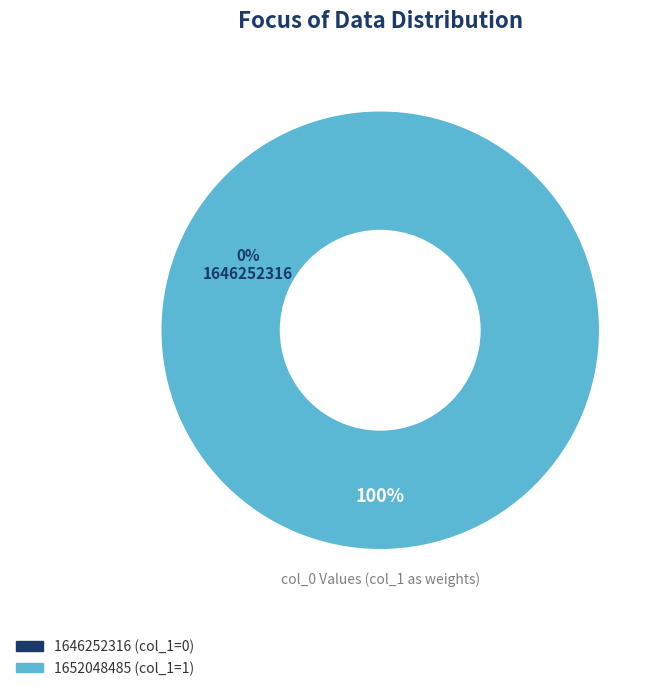

What percentage is the 1652048485 slice, to the nearest percent?

100%